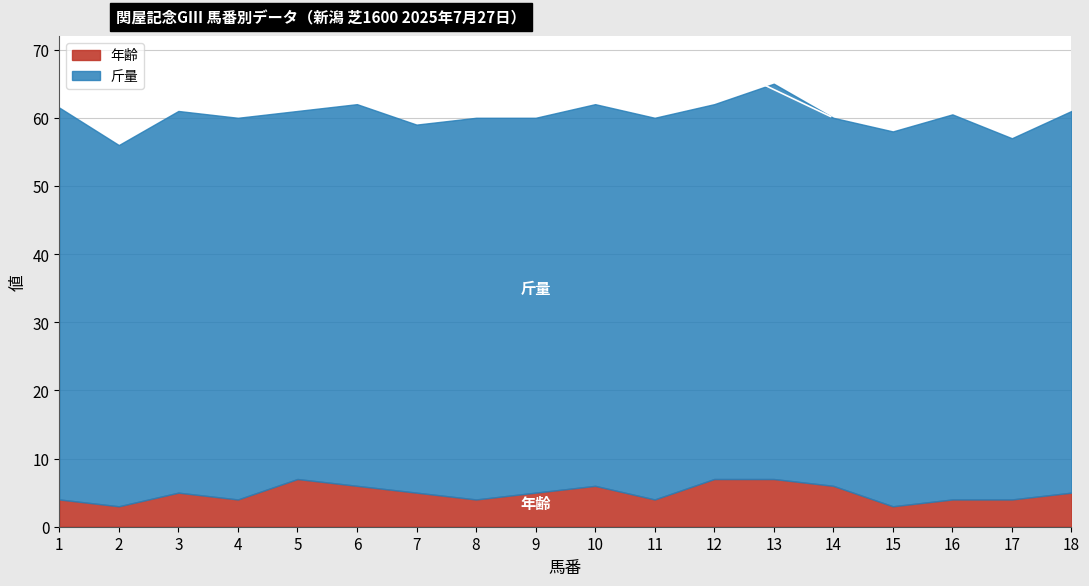

Reading right to left, list all the values displayed in this chart.

馬番: 18.0	17.0	16.0	15.0	14.0	13.0	12.0	11.0	10.0	9.0	8.0	7.0	6.0	5.0	4.0	3.0	2.0	1.0
斤量: 56.0	53.0	56.5	55.0	54.0	58.0	55.0	56.0	56.0	55.0	56.0	54.0	56.0	54.0	56.0	56.0	53.0	57.5
年齢: 5.0	4.0	4.0	3.0	6.0	7.0	7.0	4.0	6.0	5.0	4.0	5.0	6.0	7.0	4.0	5.0	3.0	4.0